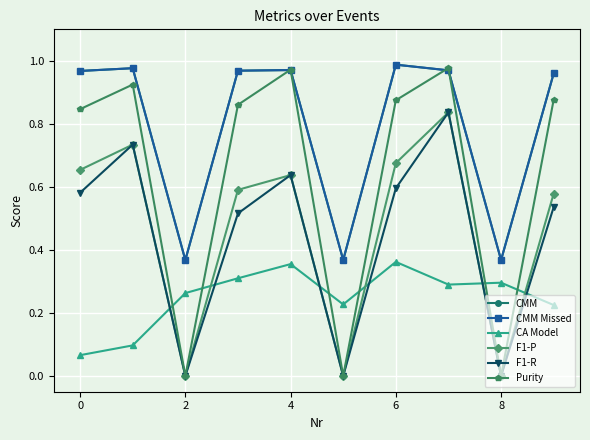

How many interior local valleys does the Purity series have?

3